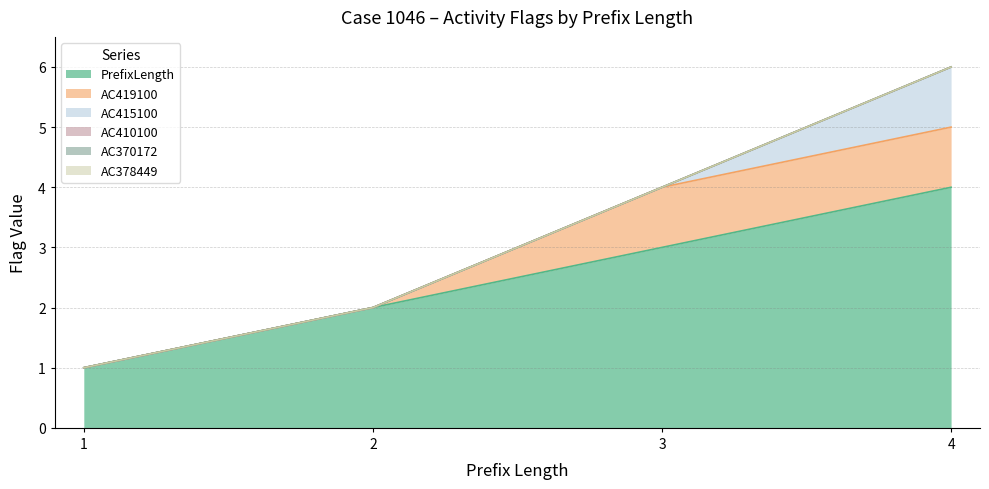

At which label is PrefixLength closest to 2?

2